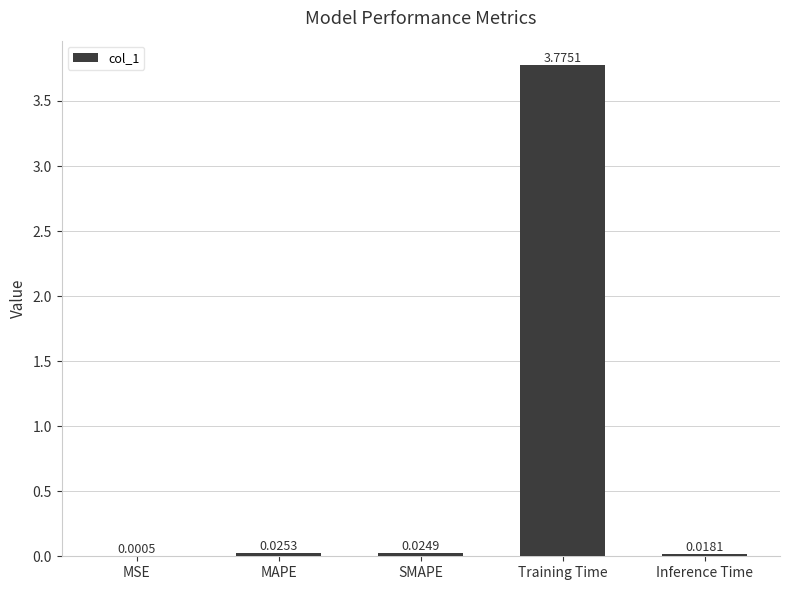

At which category does the chart reach its peak across all series?

Training Time